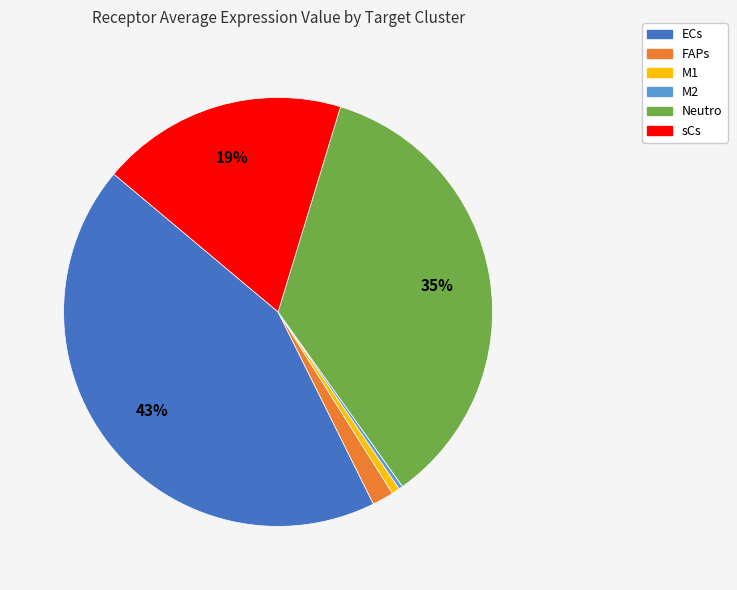

Which slice is the largest?

ECs